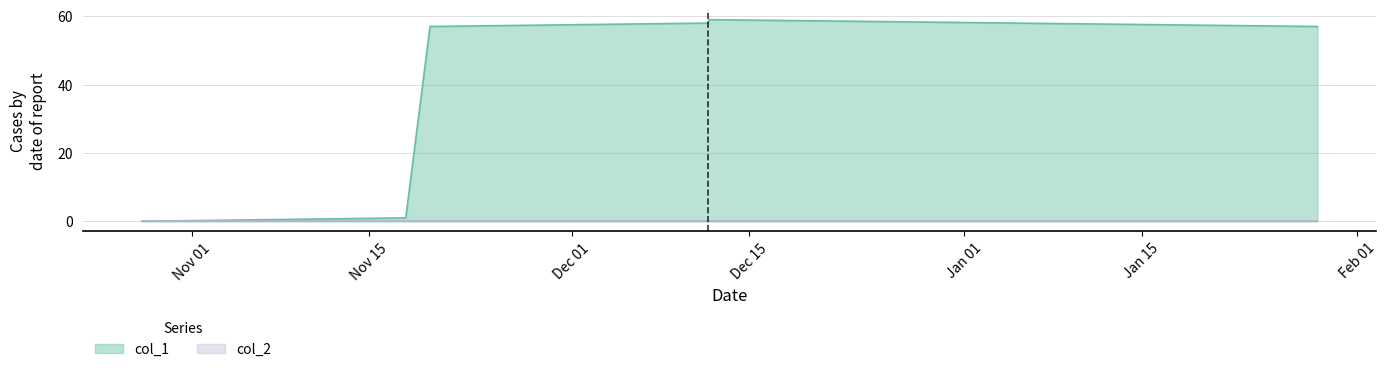

Which series has the largest total across all categories?

col_1